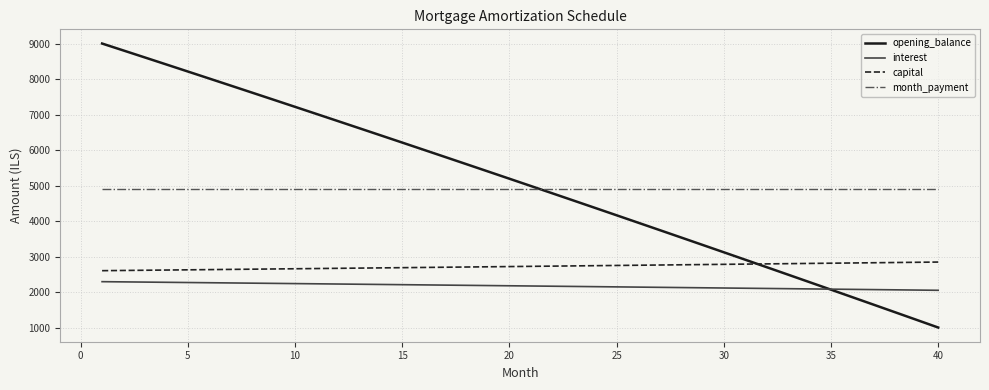

True or false: month_payment and capital intersect in this chart.

False